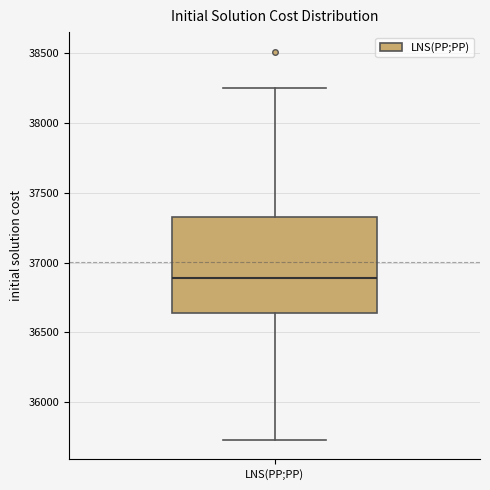

Transcribe this box plot: give where the median line is, the range the box spans, and where the two whiskers end, as read against the y-axis. The values are not printed on the chart, so give them approximately, as read against the axis.

median 36900, box 36650 to 37350, whiskers 35750 to 38250